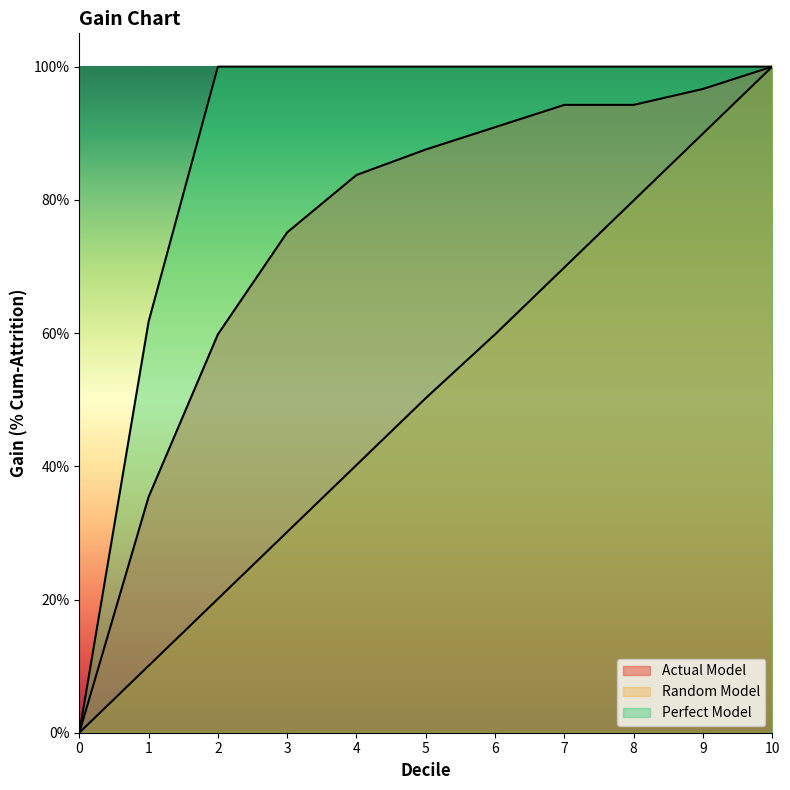

At how many categories does at least one series exceed 0?

10